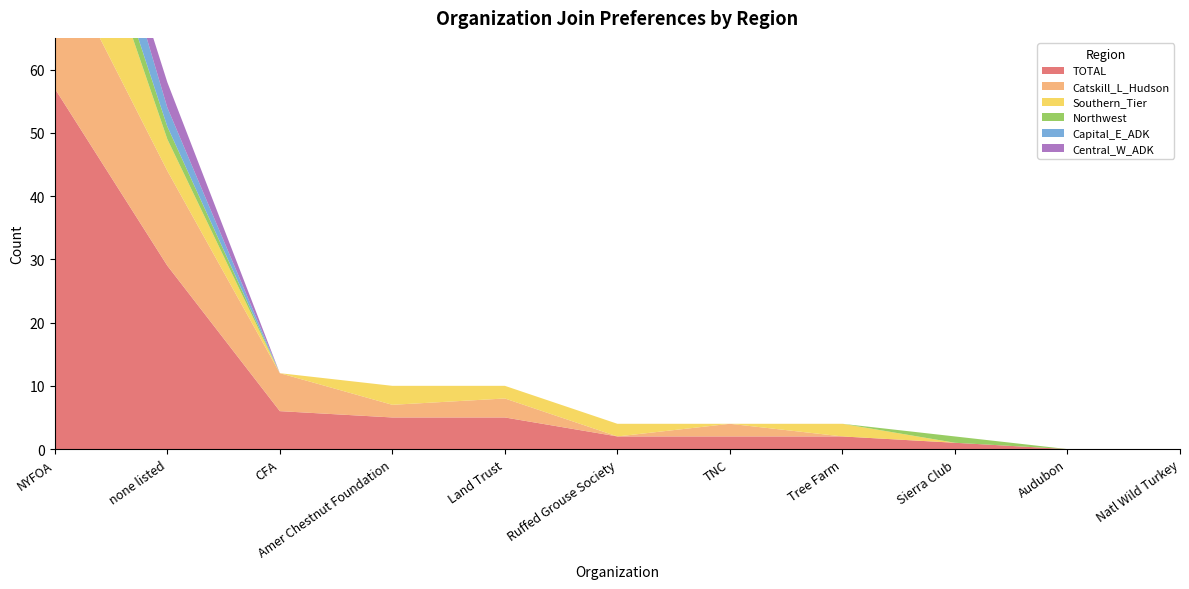

Reading right to left, list all the values displayed in this chart.

TOTAL: 0	0	1	2	2	2	5	5	6	29	57
Catskill_L_Hudson: 0	0	0	0	2	0	3	2	6	15	22
Southern_Tier: 0	0	0	2	0	2	2	3	0	5	22
Northwest: 0	0	1	0	0	0	0	0	0	2	4
Capital_E_ADK: 0	0	0	0	0	0	0	0	0	3	9
Central_W_ADK: 0	0	0	0	0	0	0	0	0	4	0